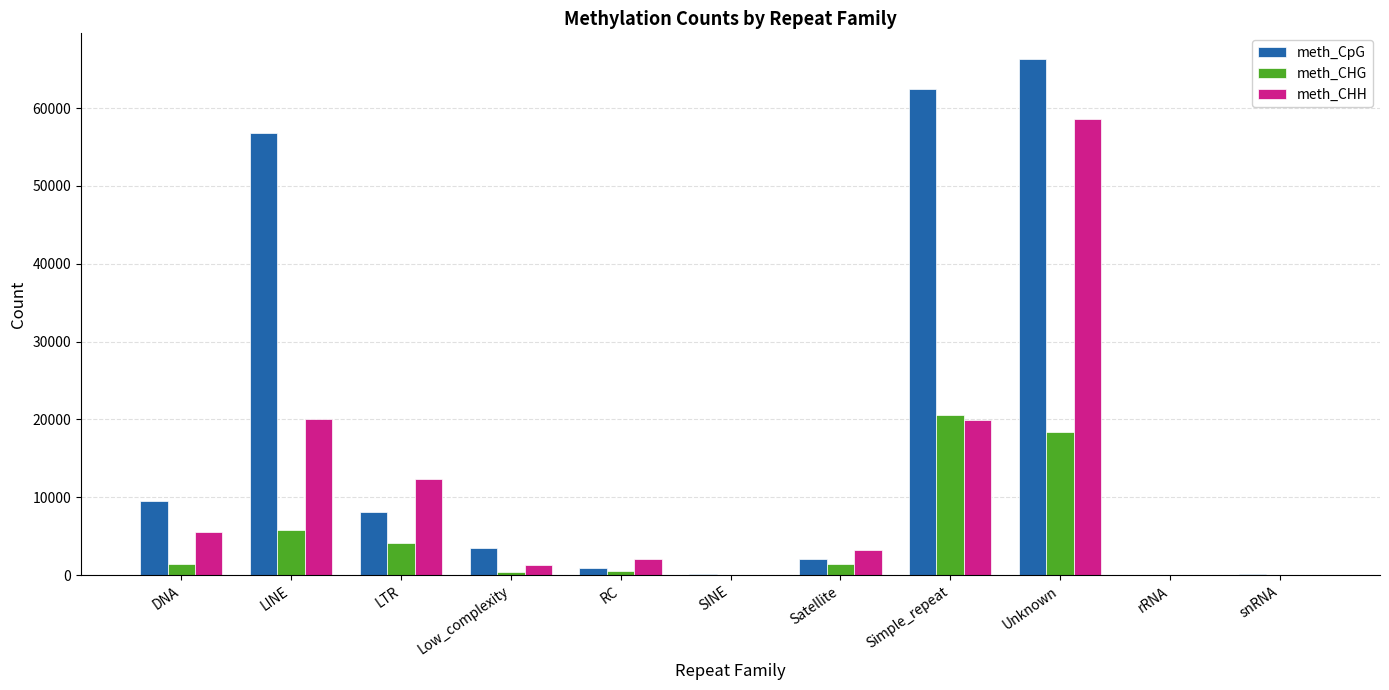

What is the total value across all series at Simple_repeat?

102954